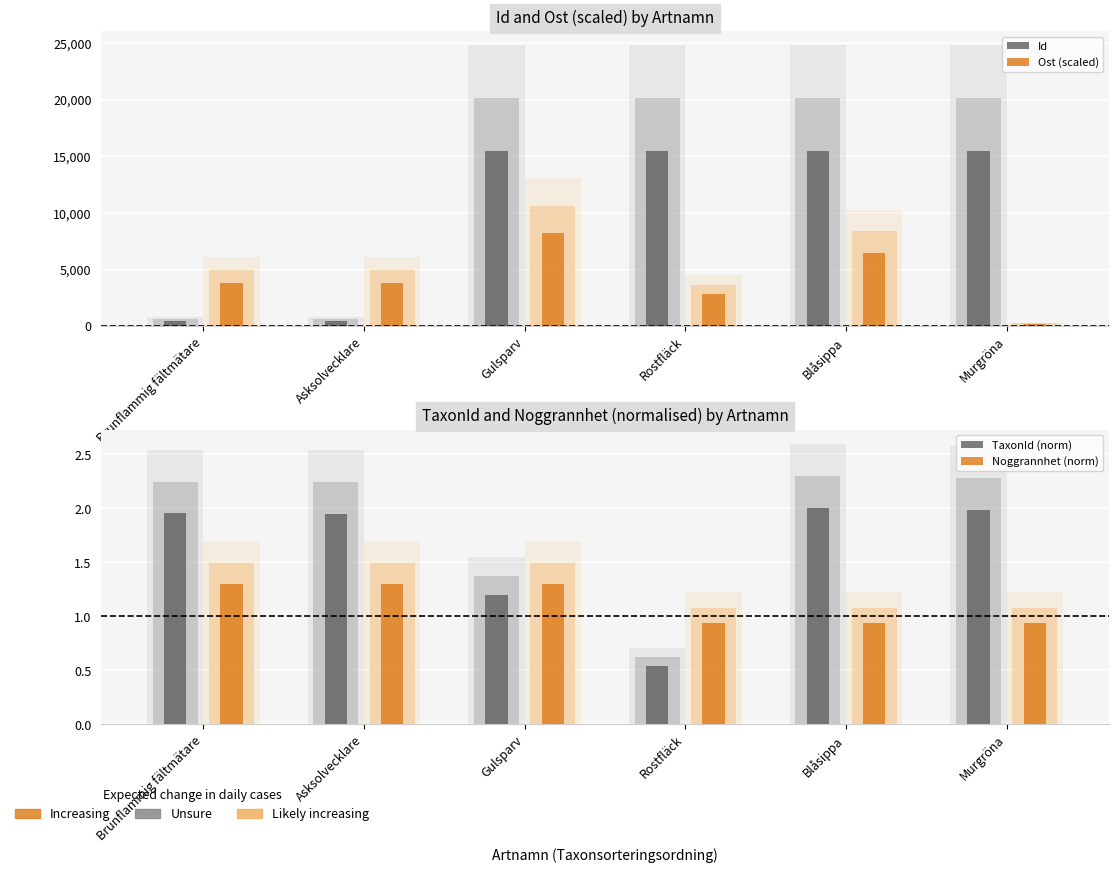

What is the difference between the second highest and second lowest values in the Ost (scaled) series?

3619.1